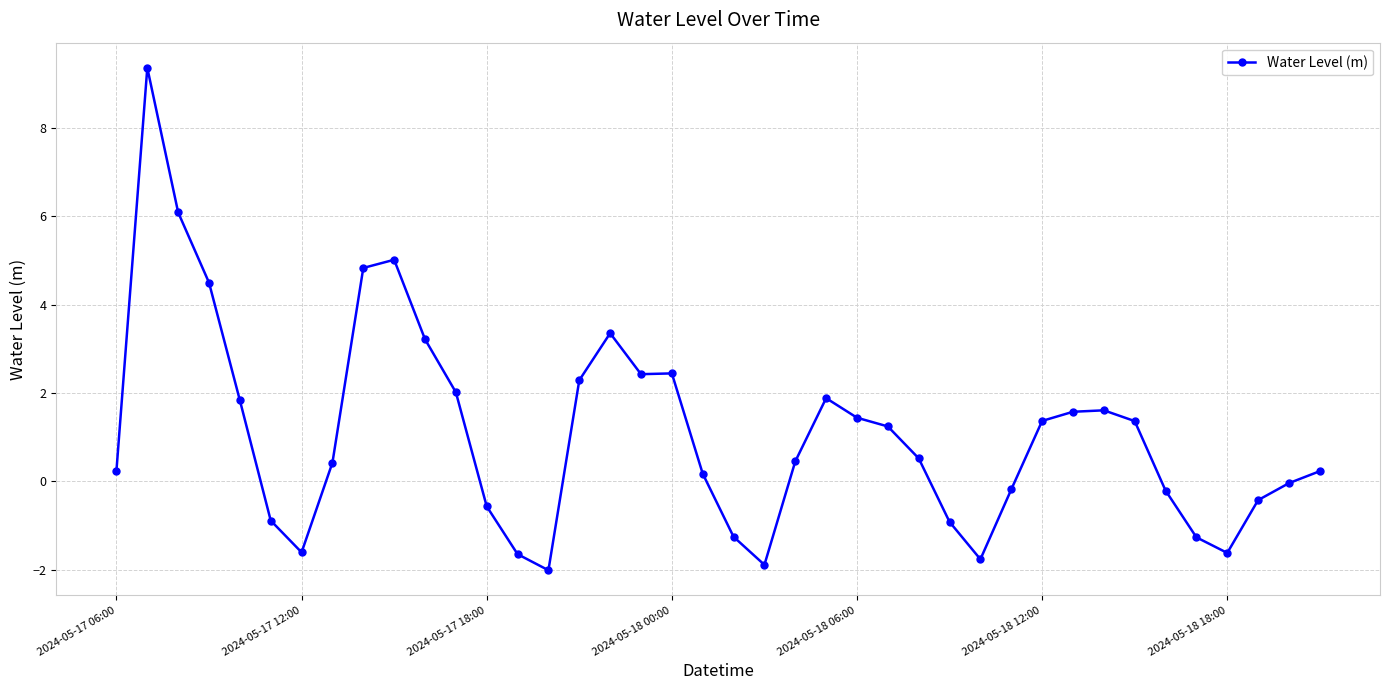

What is the average value?

1.1